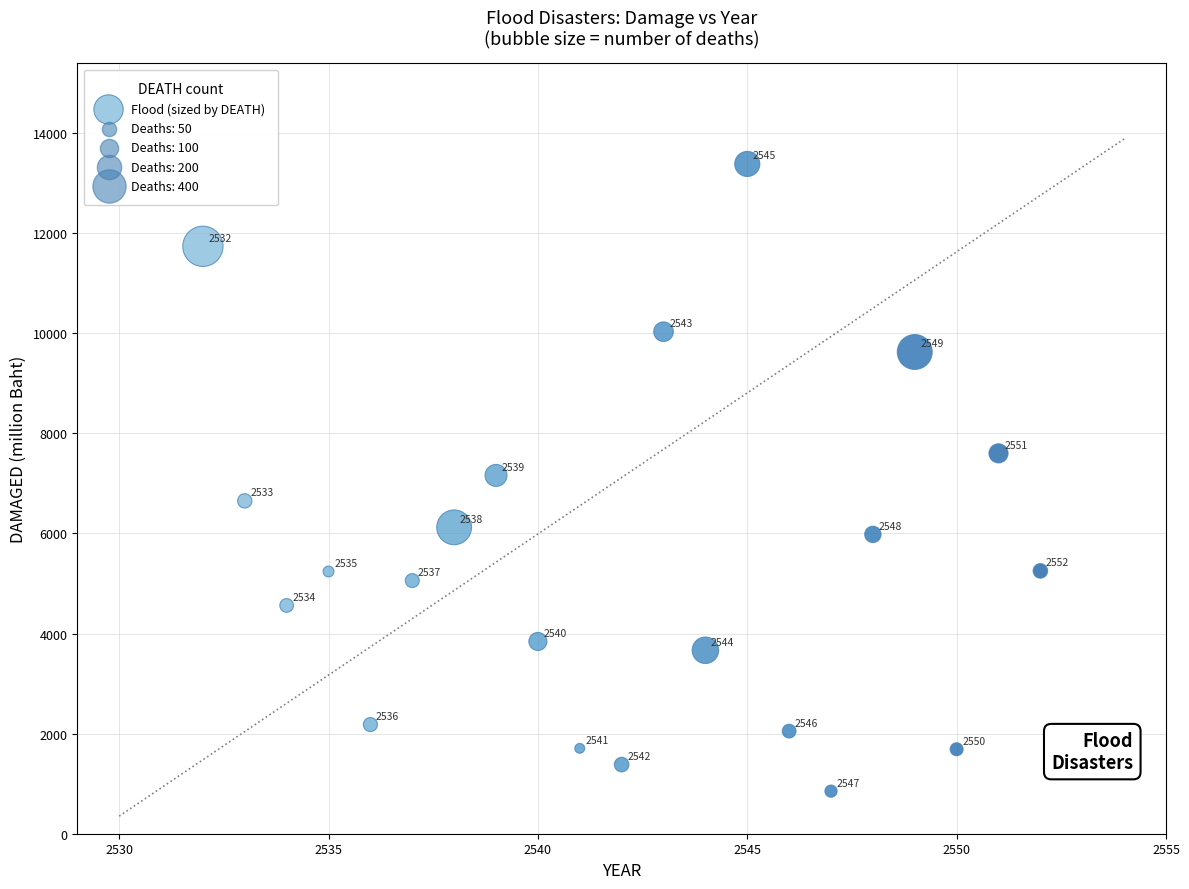

What Y value in the scatter plot is closest to 7117?

7160.7